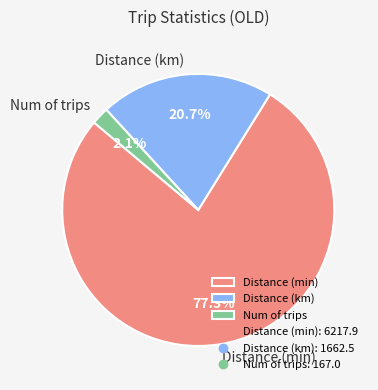

Count the number of slices in the pie.

3